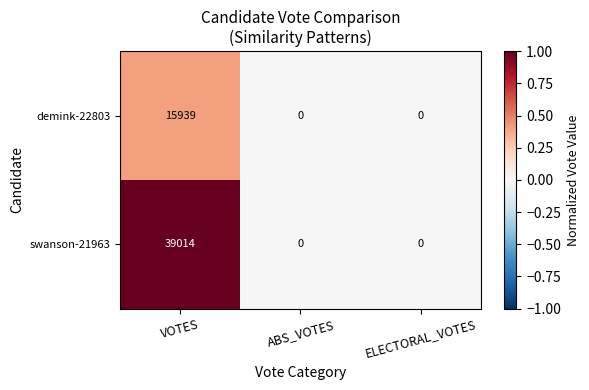

Which series has the widest spread of values?

swanson-21963